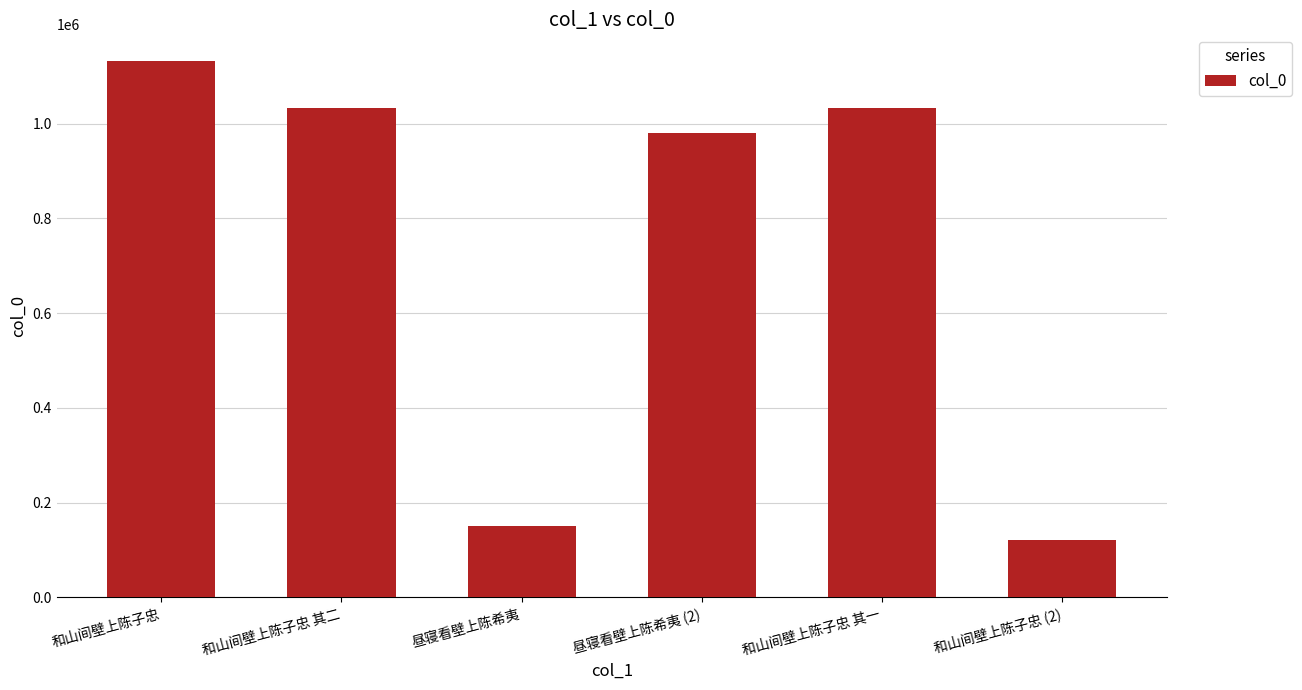

What position from the right is 和山间壁上陈子忠?

6